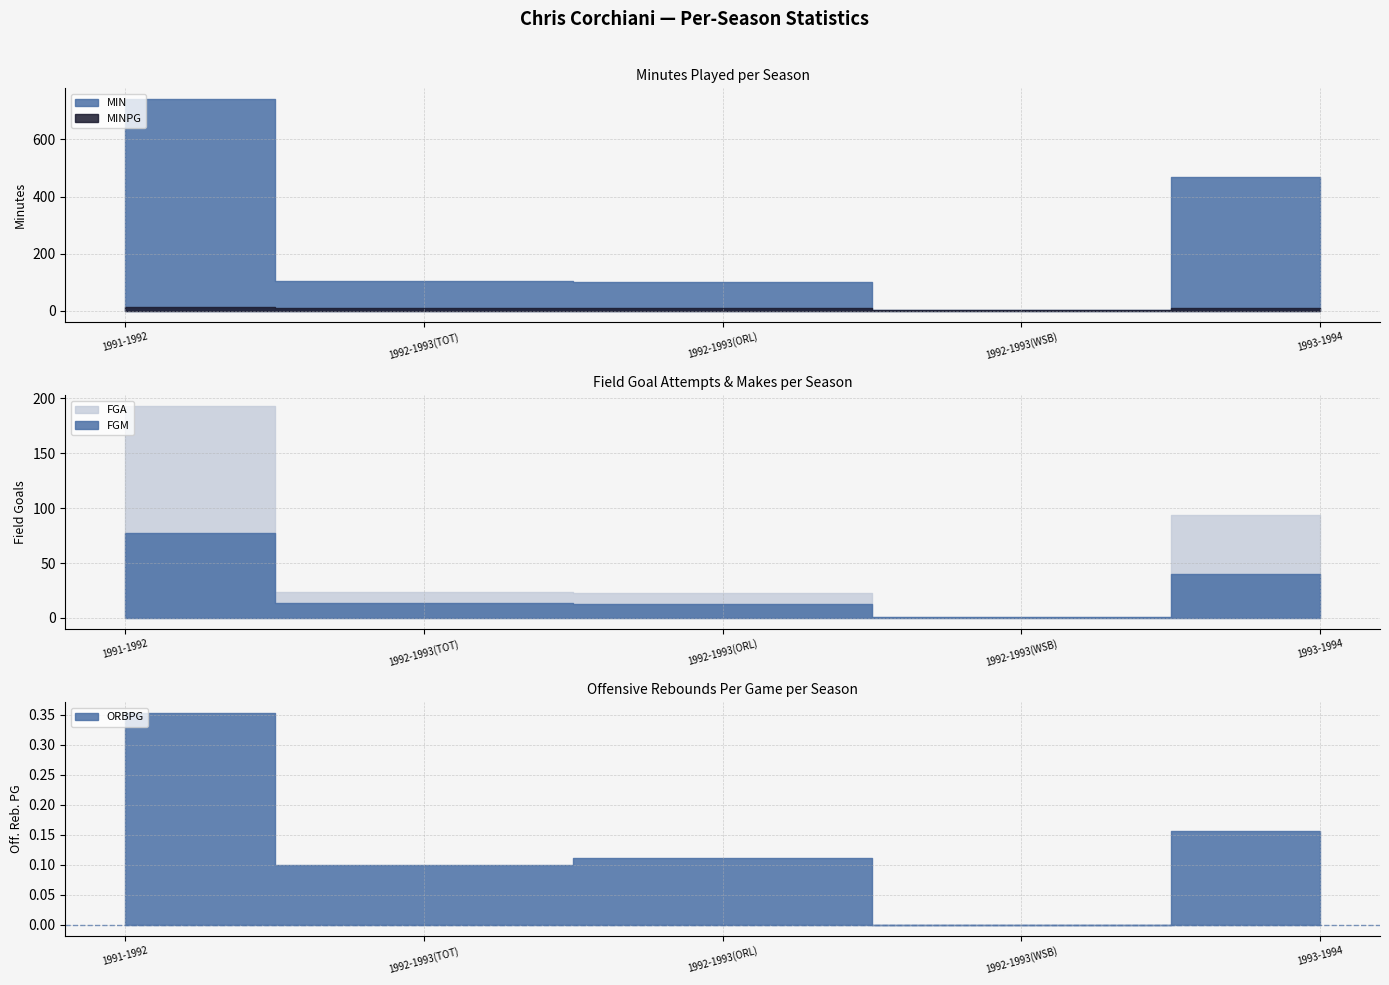

Which has a higher value, 24 or 24?

24